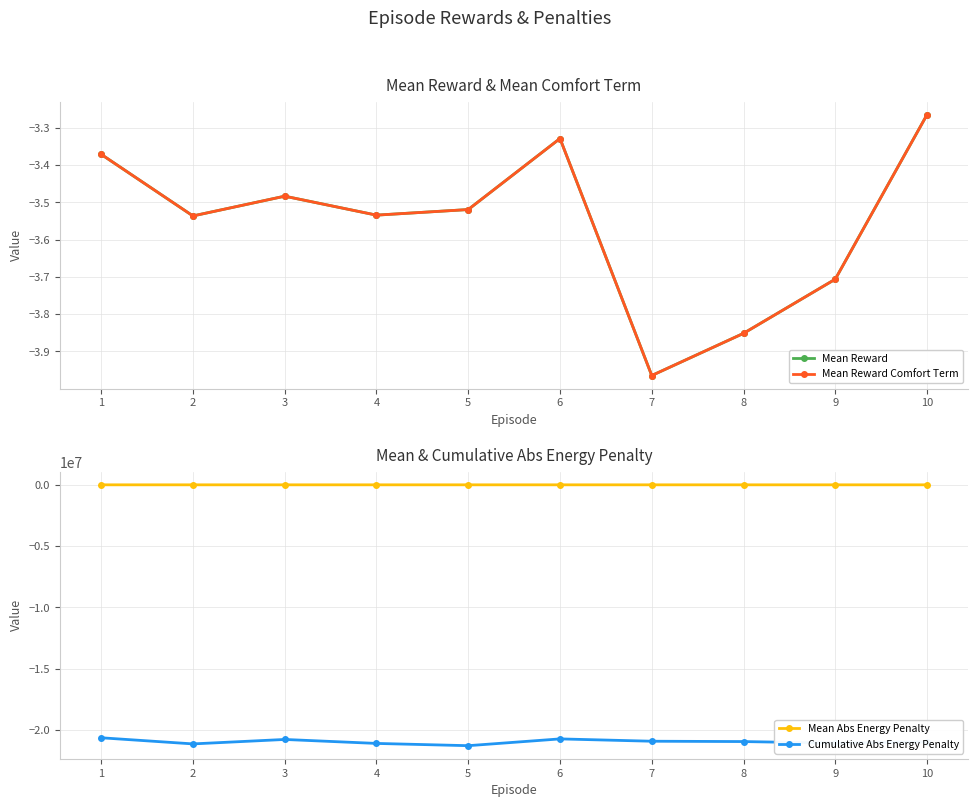

What is the sum of the Mean Reward Comfort Term values at 2 and 9?

-7.2